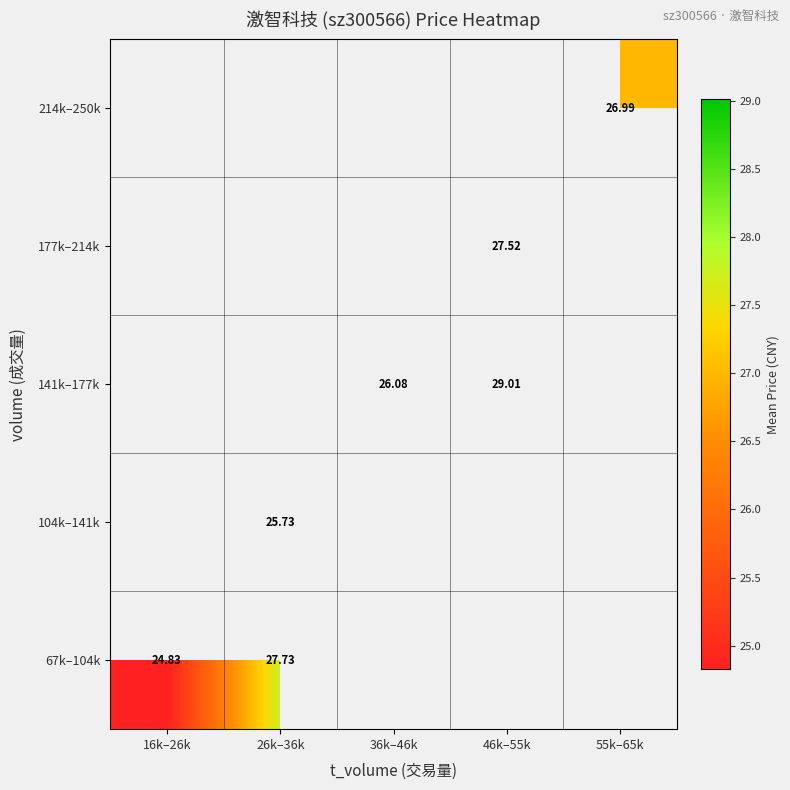

Is the value of 214k–250k at 26k–36k greater than the value of 177k–214k at 26k–36k?

No